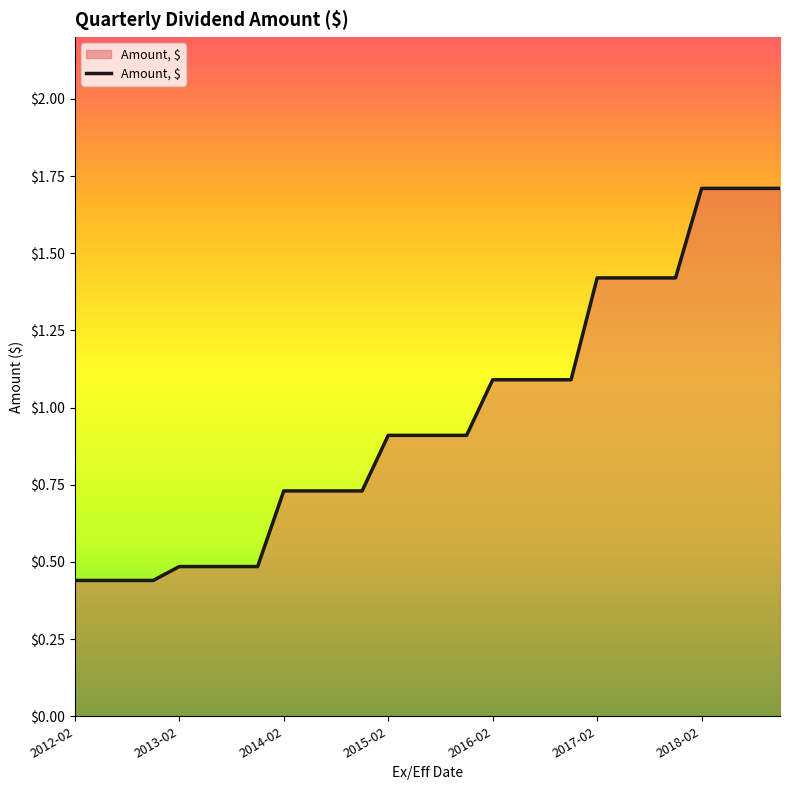

What is the difference between the maximum and minimum values?

1.3